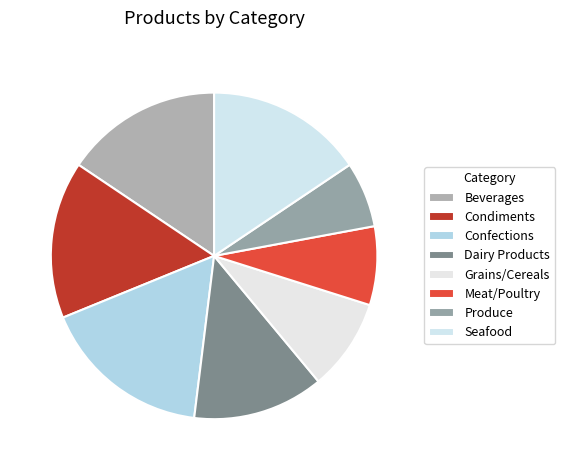

Is there any slice that represents more than half of the pie?

No